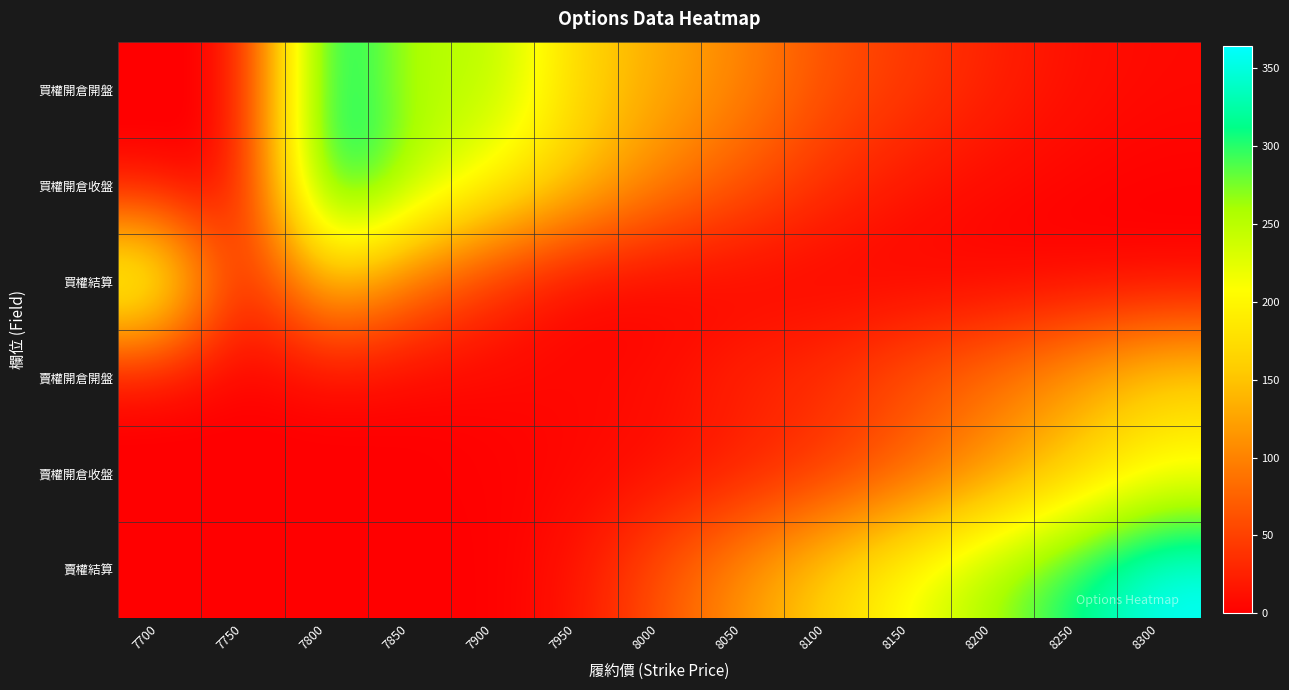

Reading left to right, what are all the values shown in this chart?

買權開倉開盤: 7700=0.0	7750=0.0	7800=345.0	7850=245.0	7900=258.0	7950=168.0	8000=131.0	8050=103.0	8100=62.0	8150=45.0	8200=26.0	8250=12.0	8300=7.0
買權開倉收盤: 7700=0.0	7750=0.0	7800=345.0	7850=261.0	7900=204.0	7950=154.0	8000=100.0	8050=66.0	8100=36.0	8150=17.0	8200=7.3	8250=3.0	8300=1.3
買權結算: 7700=258.0	7750=0.0	7800=158.0	7850=86.0	7900=36.0	7950=0.2	8000=0.1	8050=0.2	8100=0.2	8150=0.2	8200=0.2	8250=0.2	8300=0.1
賣權開倉開盤: 7700=0.7	7750=0.0	7800=2.0	7850=1.0	7900=4.0	7950=7.1	8000=11.0	8050=30.0	8100=38.0	8150=65.0	8200=88.0	8250=123.0	8300=165.0
賣權開倉收盤: 7700=0.2	7750=0.0	7800=0.6	7850=0.9	7900=2.0	7950=4.3	8000=9.2	8050=20.0	8100=39.0	8150=70.0	8200=110.0	8250=158.0	8300=204.0
賣權結算: 7700=0.2	7750=0.0	7800=0.2	7850=0.2	7900=0.2	7950=14.0	8000=64.0	8050=114.0	8100=164.0	8150=214.0	8200=264.0	8250=314.0	8300=364.0